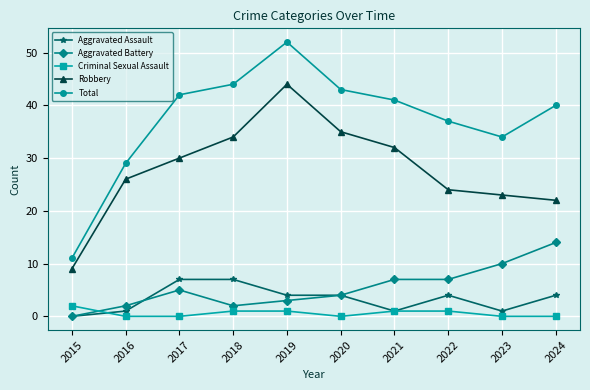

The value of Total at 2024 is 27. True or false?

False